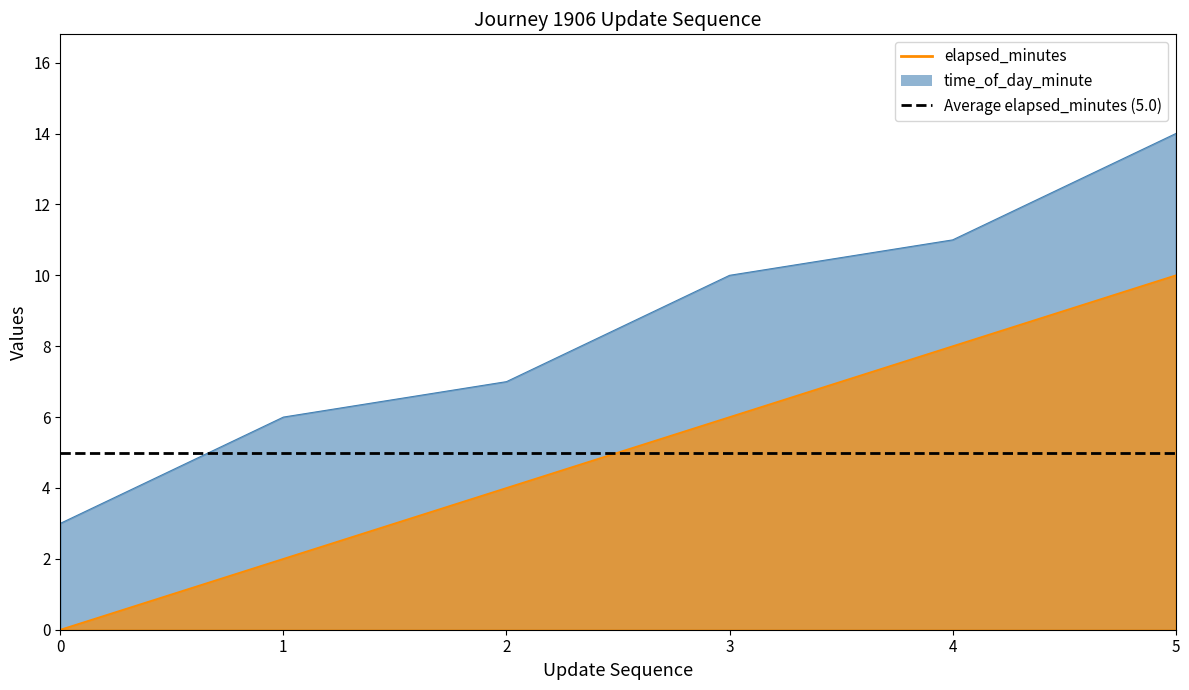

Rank the categories by time_of_day_minute value from highest to lowest.

5, 4, 3, 2, 1, 0